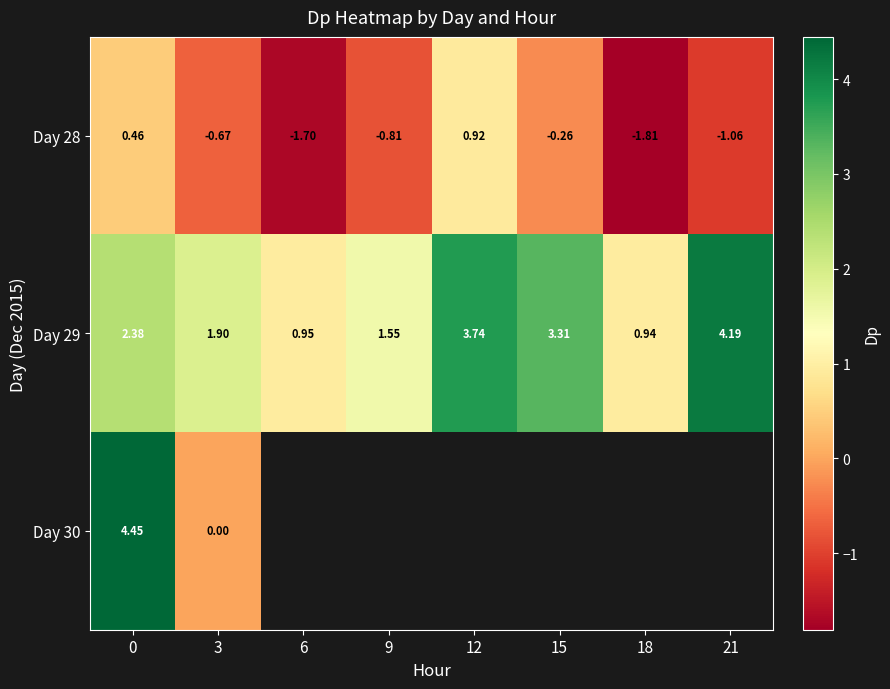

Which series has the largest total across all categories?

Day 29